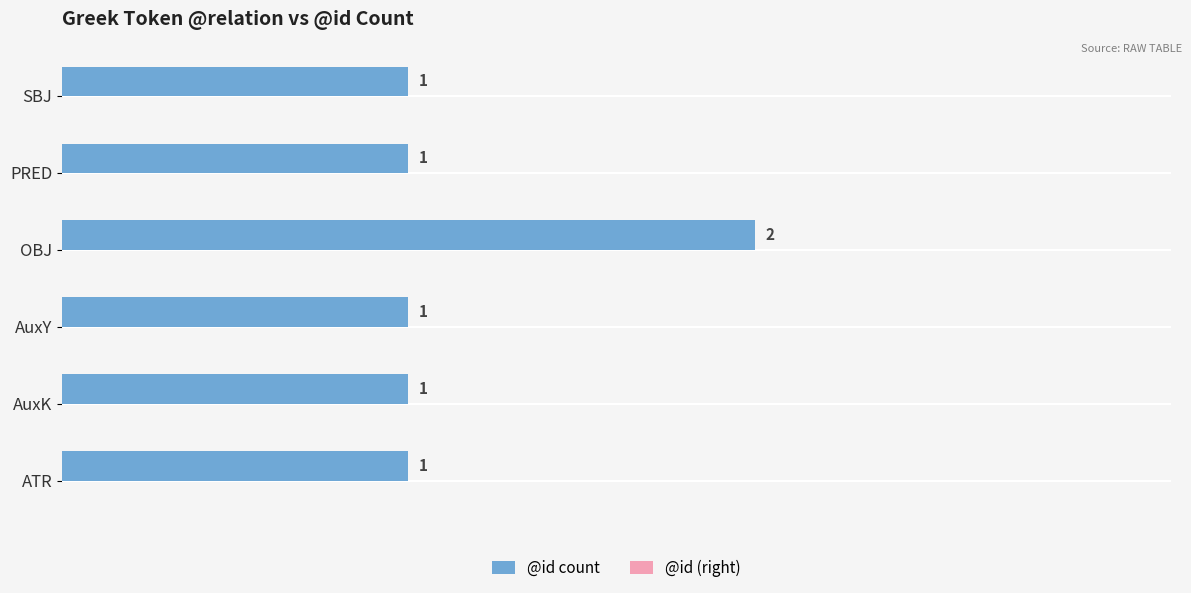

Between ATR and OBJ, which is larger?

OBJ